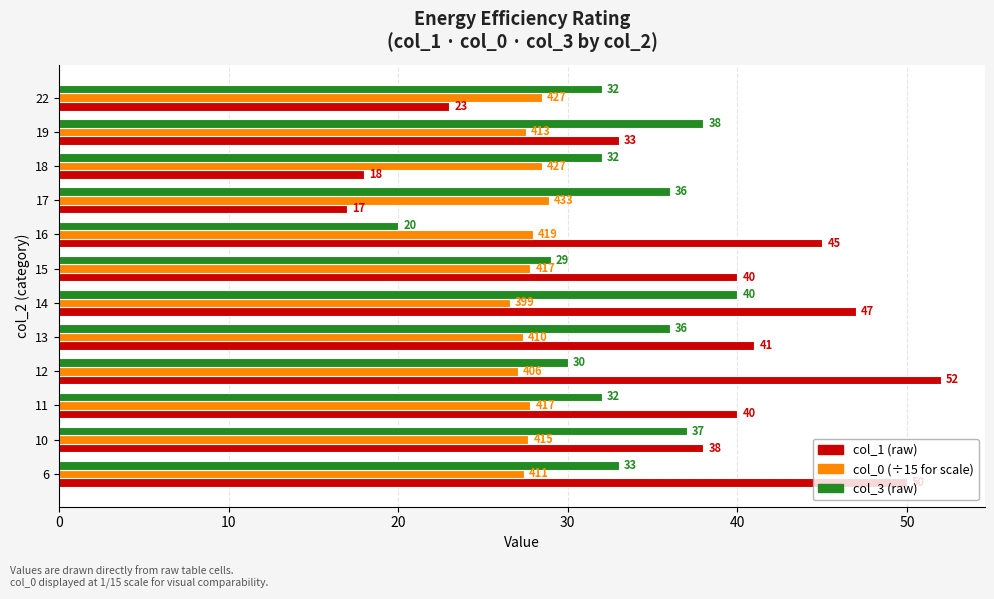

How many data points does each series have?

12